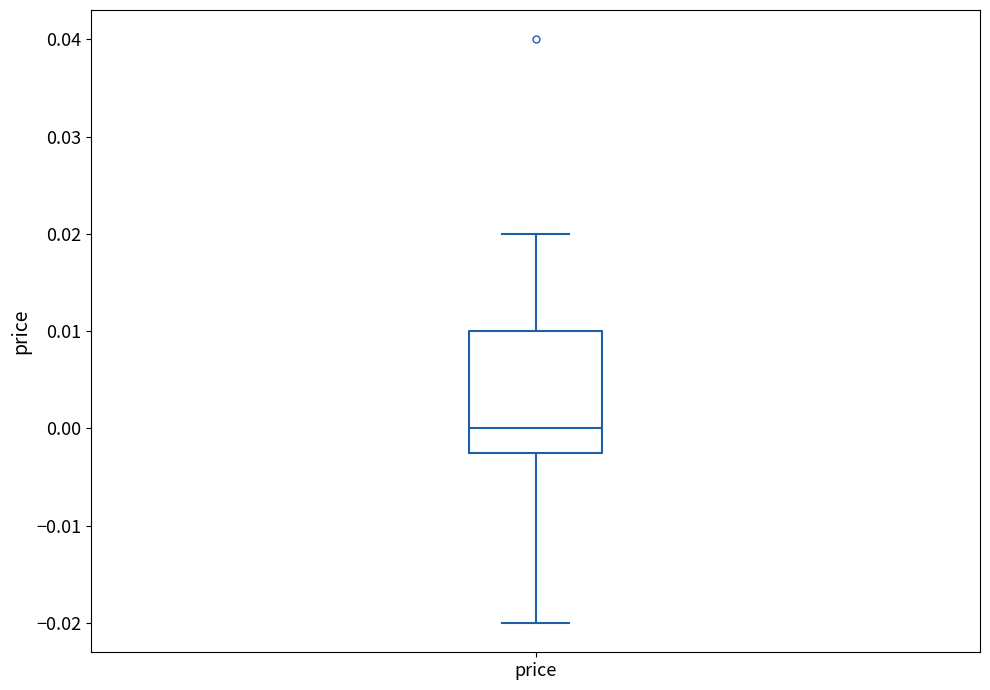

Read this box plot against the y-axis: the position of the median line, the range covered by the box, and the ends of both whiskers. The values are not printed on the chart, so give them approximately, as read against the axis.

median 0.000, box -0.002 to 0.010, whiskers -0.020 to 0.020